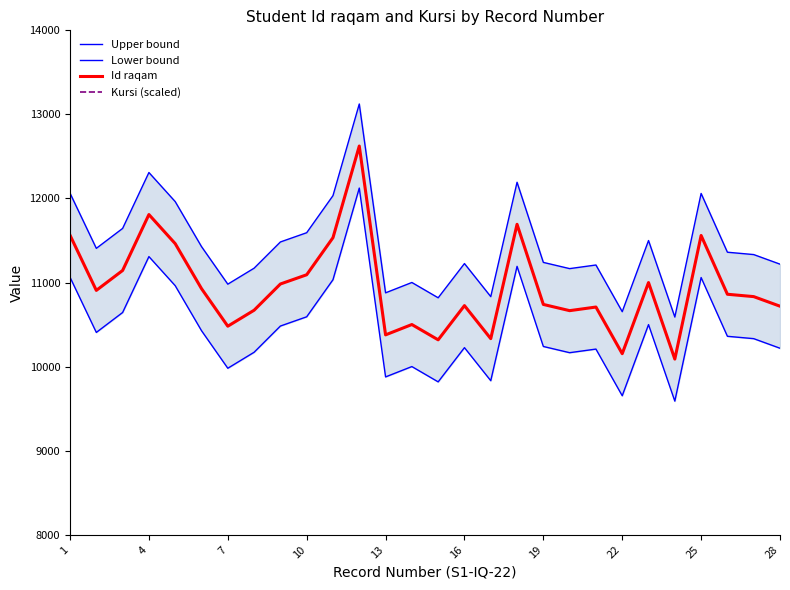

Is this an area chart (filled region under the line)?

No